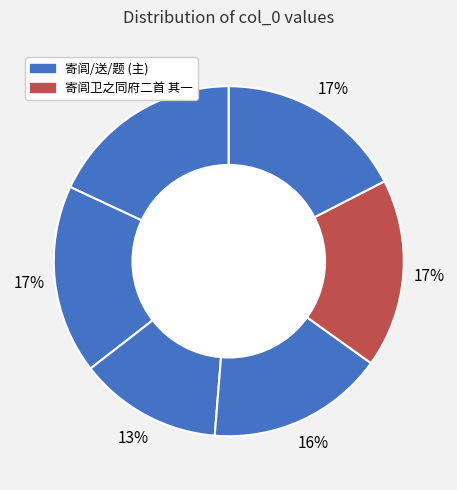

Count the number of slices in the pie.

6